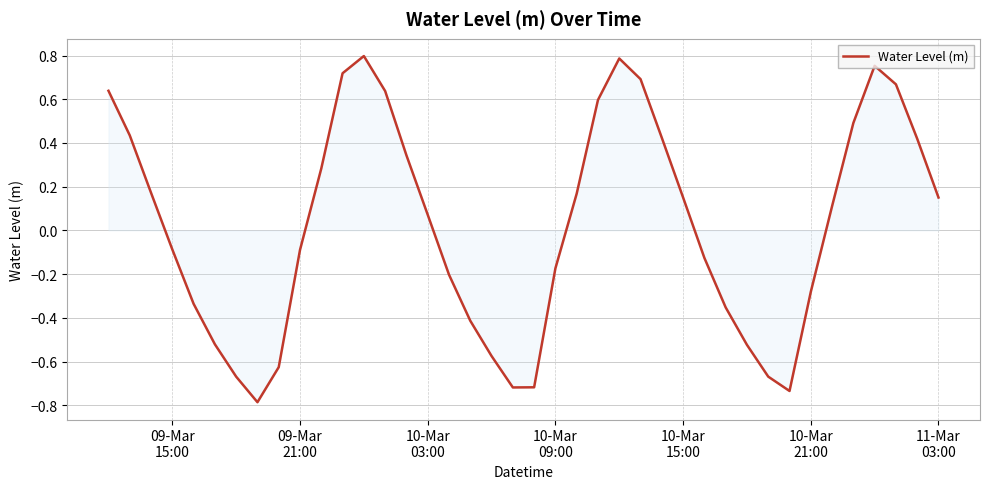

What is the difference between the maximum and minimum values?

1.6